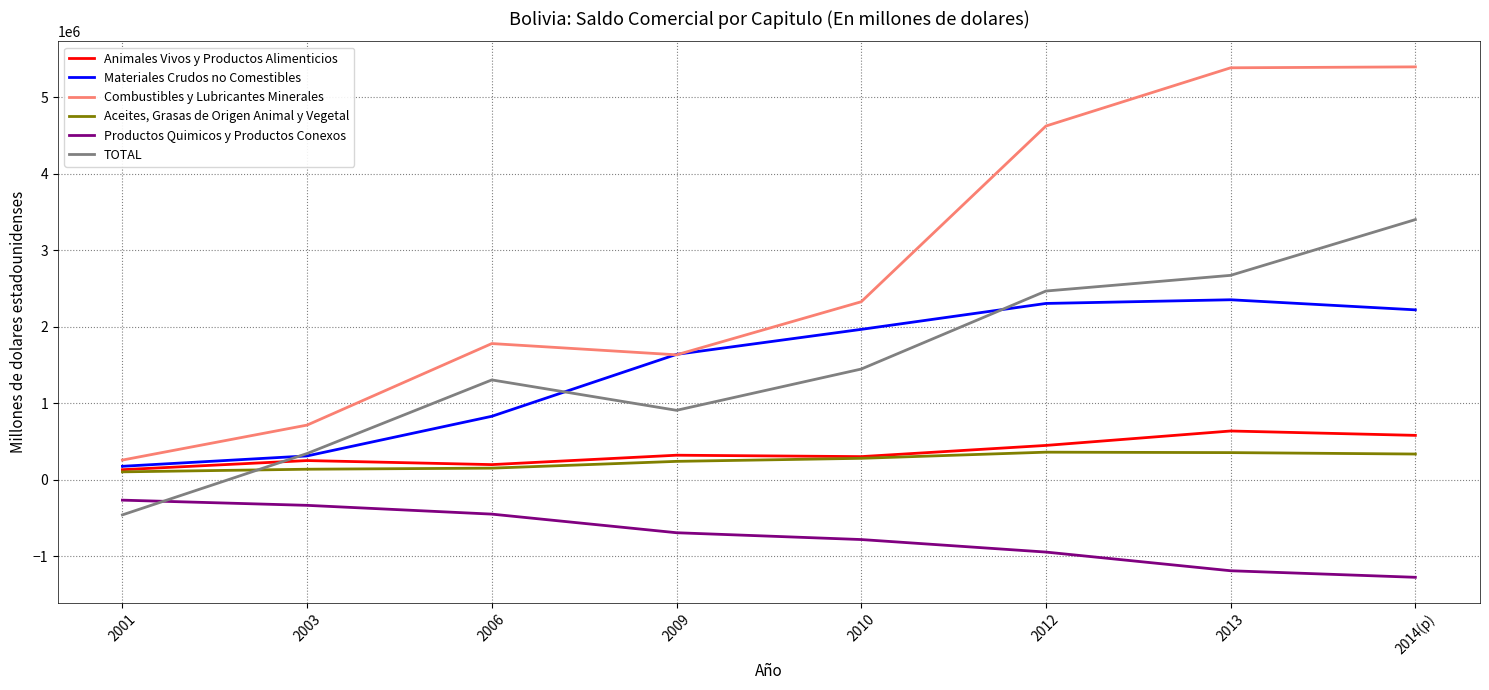

Is the value of Combustibles y Lubricantes Minerales at 2014(p) greater than the value of TOTAL at 2012?

Yes